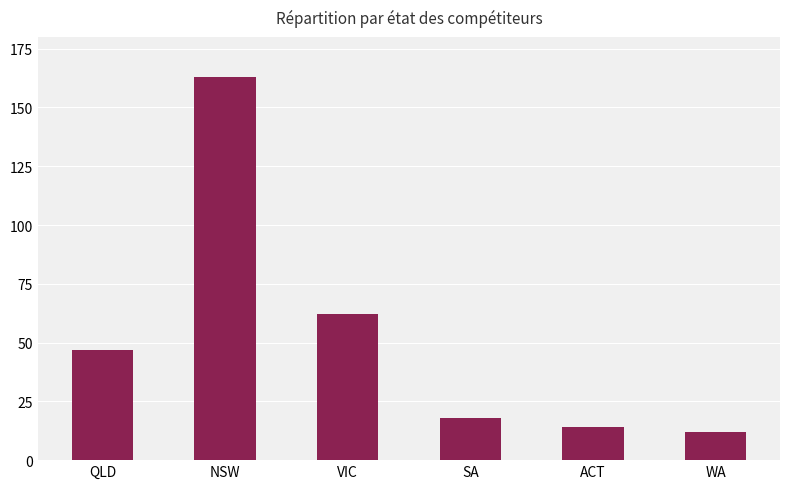

How many bars are there in total?

6